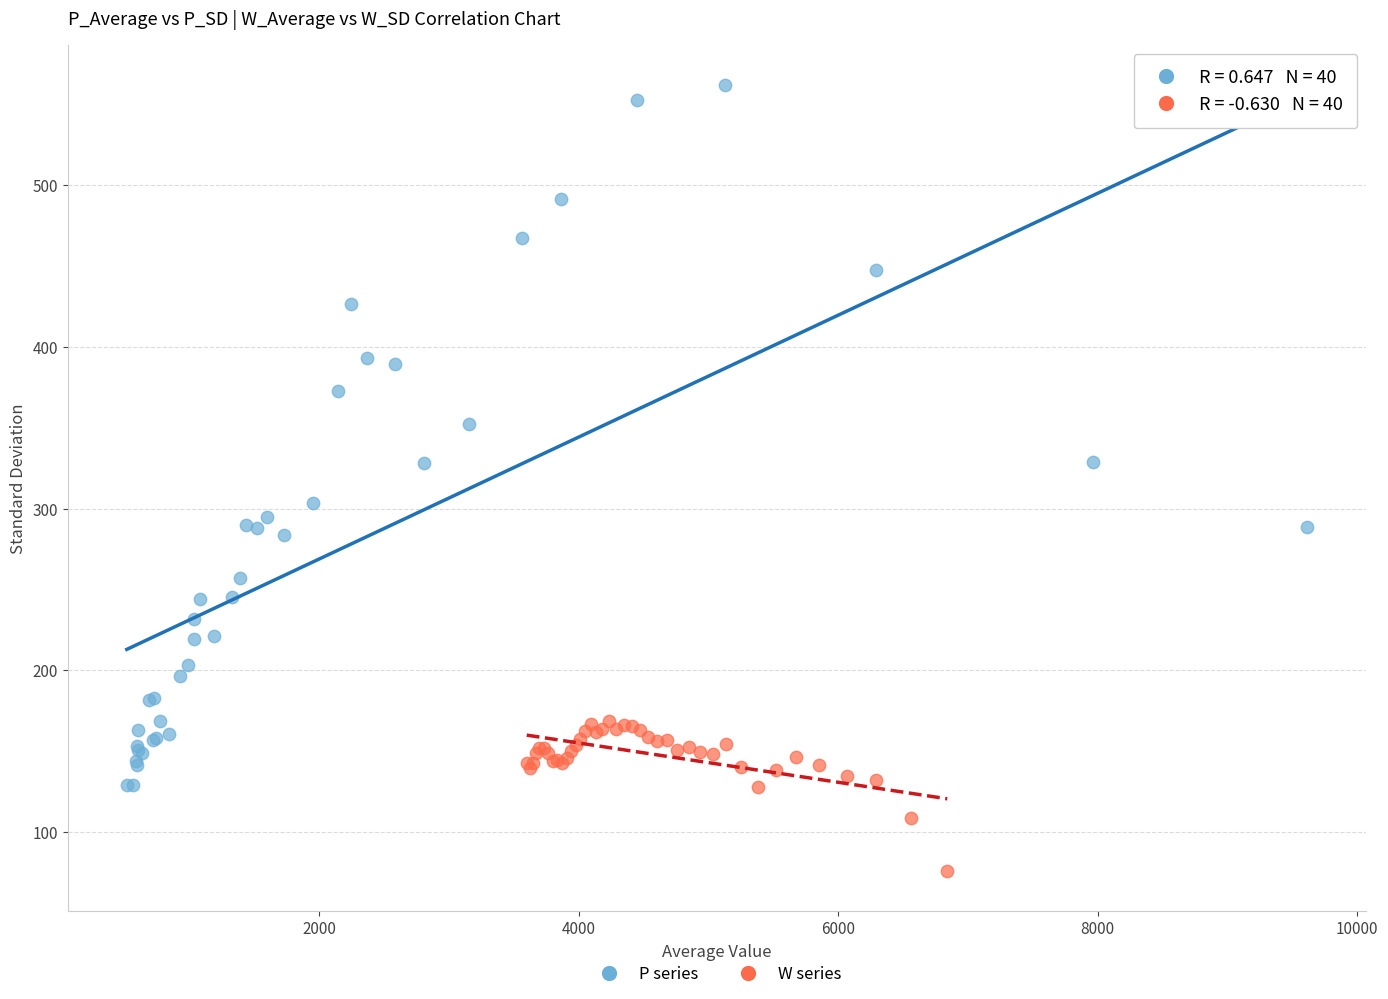

Which series contains the highest Y value?

P series